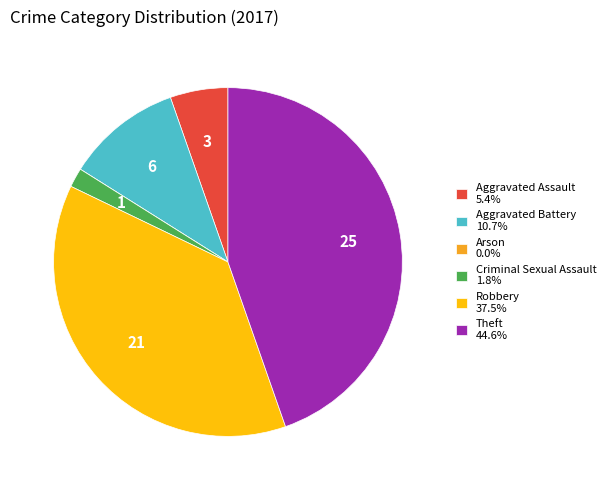

Is there any slice that represents more than half of the pie?

No